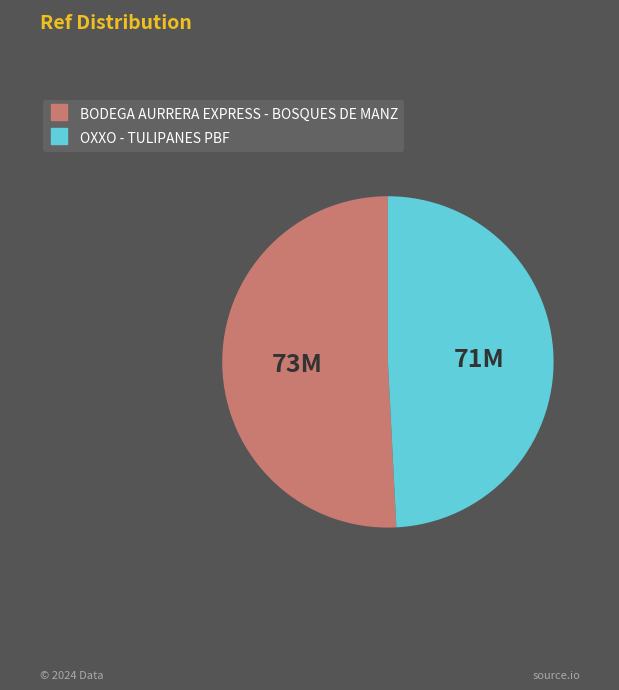

True or false: BODEGA AURRERA EXPRESS - BOSQUES DE MANZ accounts for 51% of the total.

True